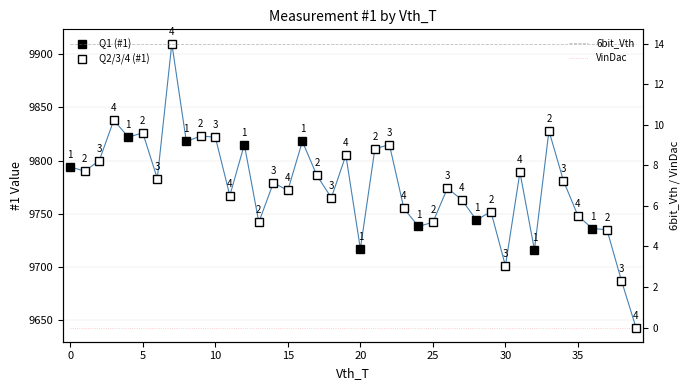

True or false: 6bit_Vth has more than 0 points higher than both neighbors.

False